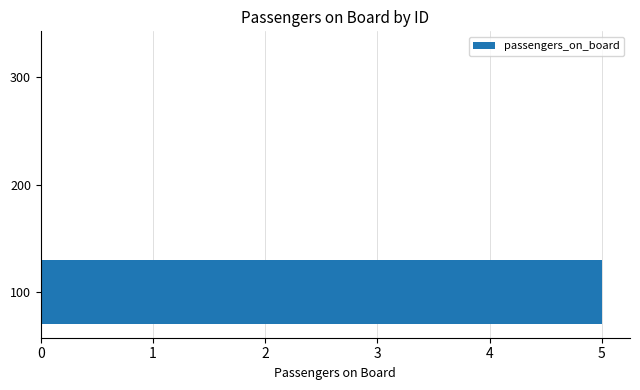

Reading bottom to top, transcribe all the data shown in this chart.

100=5	200=0	300=0